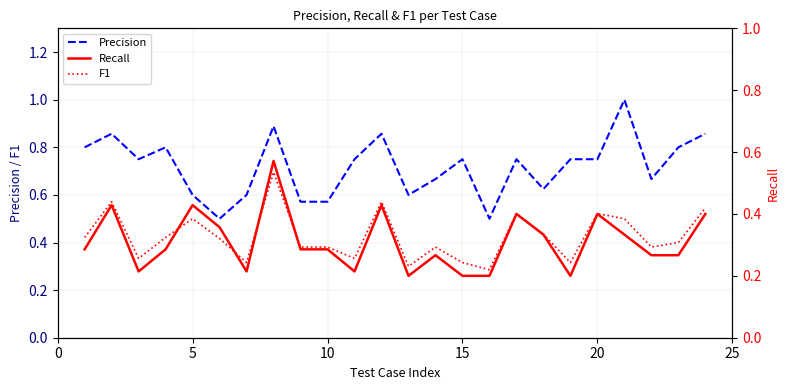

True or false: F1 has a value of 0.2 at 15.

False